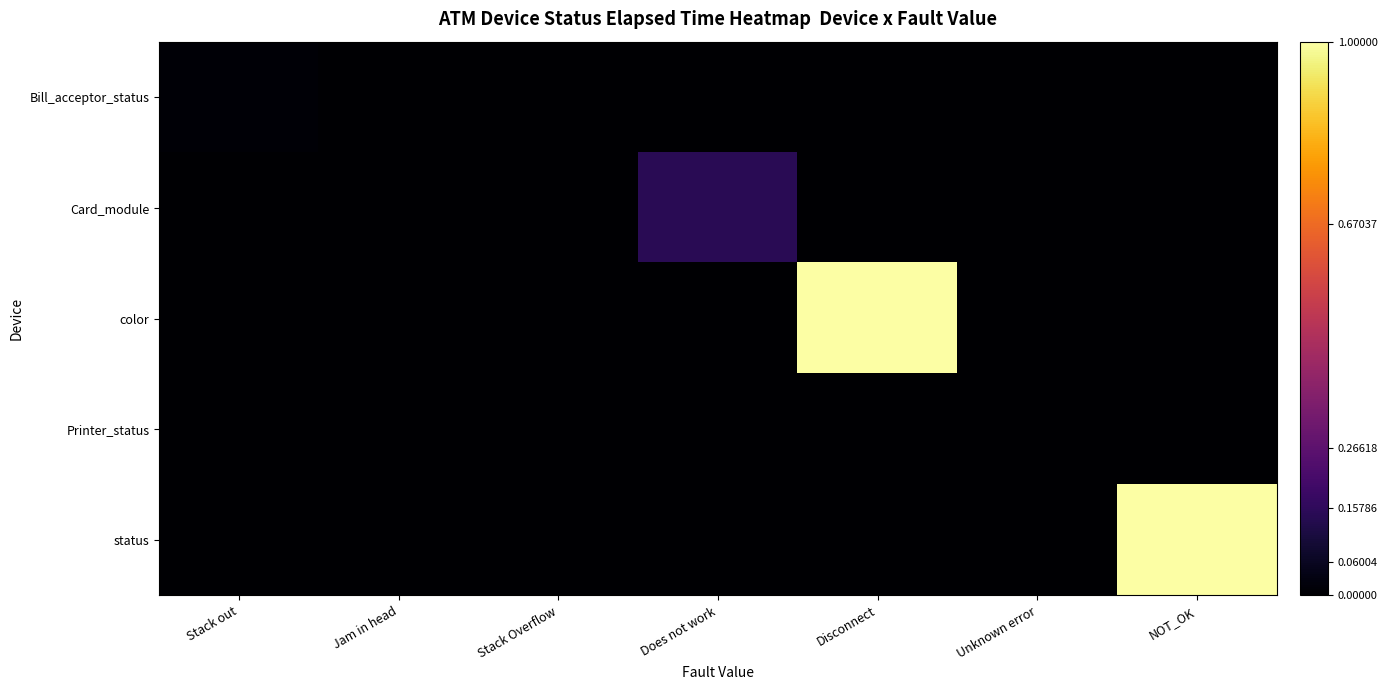

Reading left to right, list all the values displayed in this chart.

Bill_acceptor_status: Stack out=0.0	Jam in head=0.0	Stack Overflow=0.0	Does not work=0.0	Disconnect=0.0	Unknown error=0.0	NOT_OK=0.0
Card_module: Stack out=0.0	Jam in head=0.0	Stack Overflow=0.0	Does not work=0.1	Disconnect=0.0	Unknown error=0.0	NOT_OK=0.0
color: Stack out=0.0	Jam in head=0.0	Stack Overflow=0.0	Does not work=0.0	Disconnect=1.0	Unknown error=0.0	NOT_OK=0.0
Printer_status: Stack out=0.0	Jam in head=0.0	Stack Overflow=0.0	Does not work=0.0	Disconnect=0.0	Unknown error=0.0	NOT_OK=0.0
status: Stack out=0.0	Jam in head=0.0	Stack Overflow=0.0	Does not work=0.0	Disconnect=0.0	Unknown error=0.0	NOT_OK=1.0